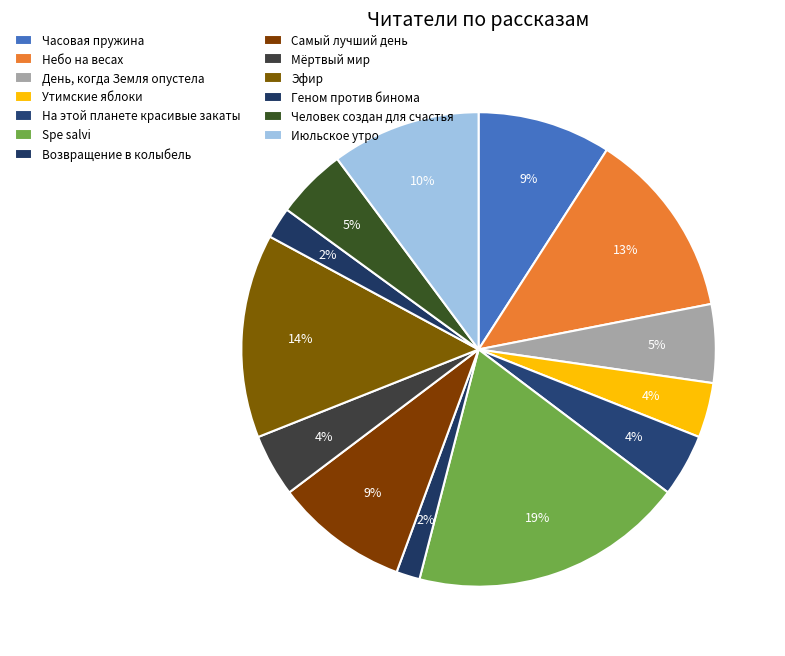

What percentage is the Часовая пружина slice, to the nearest percent?

9%